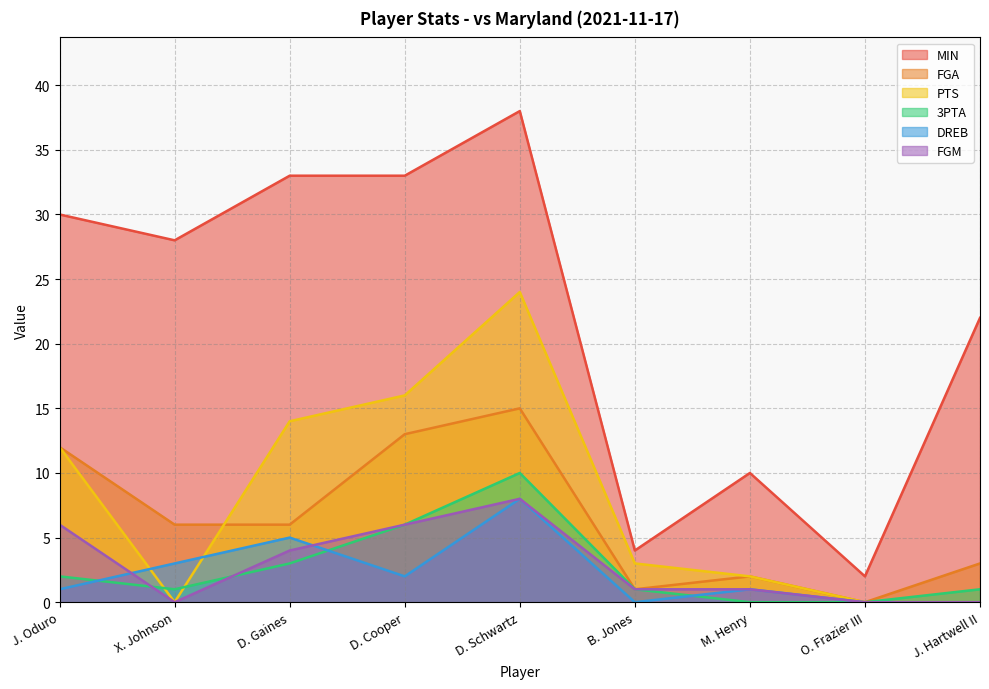

How many interior local valleys does the FGM series have?

1